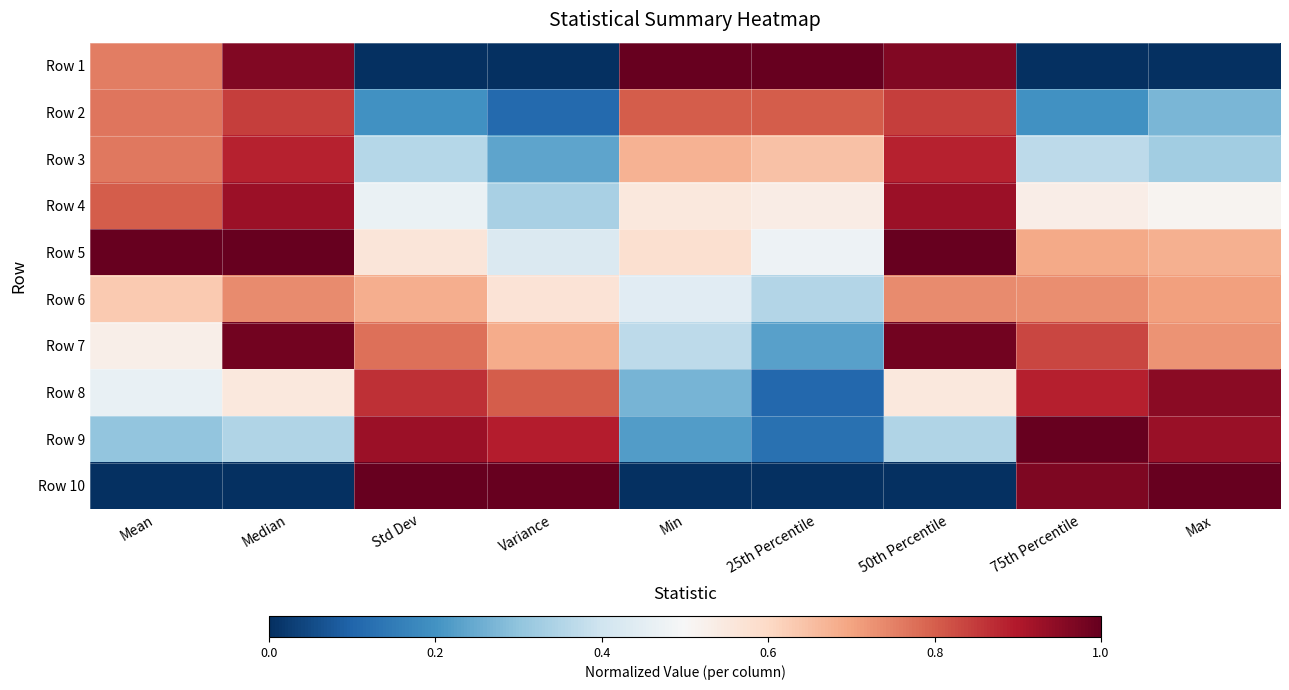

Reading left to right, list all the values displayed in this chart.

Row 1: Mean=0.8	Median=1.0	Std Dev=0.0	Variance=0.0	Min=1.0	25th Percentile=1.0	50th Percentile=1.0	75th Percentile=0.0	Max=0.0
Row 2: Mean=0.8	Median=0.8	Std Dev=0.2	Variance=0.1	Min=0.8	25th Percentile=0.8	50th Percentile=0.8	75th Percentile=0.2	Max=0.3
Row 3: Mean=0.8	Median=0.9	Std Dev=0.4	Variance=0.2	Min=0.7	25th Percentile=0.6	50th Percentile=0.9	75th Percentile=0.4	Max=0.3
Row 4: Mean=0.8	Median=0.9	Std Dev=0.5	Variance=0.3	Min=0.6	25th Percentile=0.5	50th Percentile=0.9	75th Percentile=0.5	Max=0.5
Row 5: Mean=1.0	Median=1.0	Std Dev=0.6	Variance=0.4	Min=0.6	25th Percentile=0.5	50th Percentile=1.0	75th Percentile=0.7	Max=0.7
Row 6: Mean=0.6	Median=0.7	Std Dev=0.7	Variance=0.6	Min=0.4	25th Percentile=0.4	50th Percentile=0.7	75th Percentile=0.7	Max=0.7
Row 7: Mean=0.5	Median=1.0	Std Dev=0.8	Variance=0.7	Min=0.4	25th Percentile=0.2	50th Percentile=1.0	75th Percentile=0.8	Max=0.7
Row 8: Mean=0.5	Median=0.6	Std Dev=0.9	Variance=0.8	Min=0.3	25th Percentile=0.1	50th Percentile=0.6	75th Percentile=0.9	Max=1.0
Row 9: Mean=0.3	Median=0.4	Std Dev=0.9	Variance=0.9	Min=0.2	25th Percentile=0.1	50th Percentile=0.4	75th Percentile=1.0	Max=0.9
Row 10: Mean=0.0	Median=0.0	Std Dev=1.0	Variance=1.0	Min=0.0	25th Percentile=0.0	50th Percentile=0.0	75th Percentile=1.0	Max=1.0